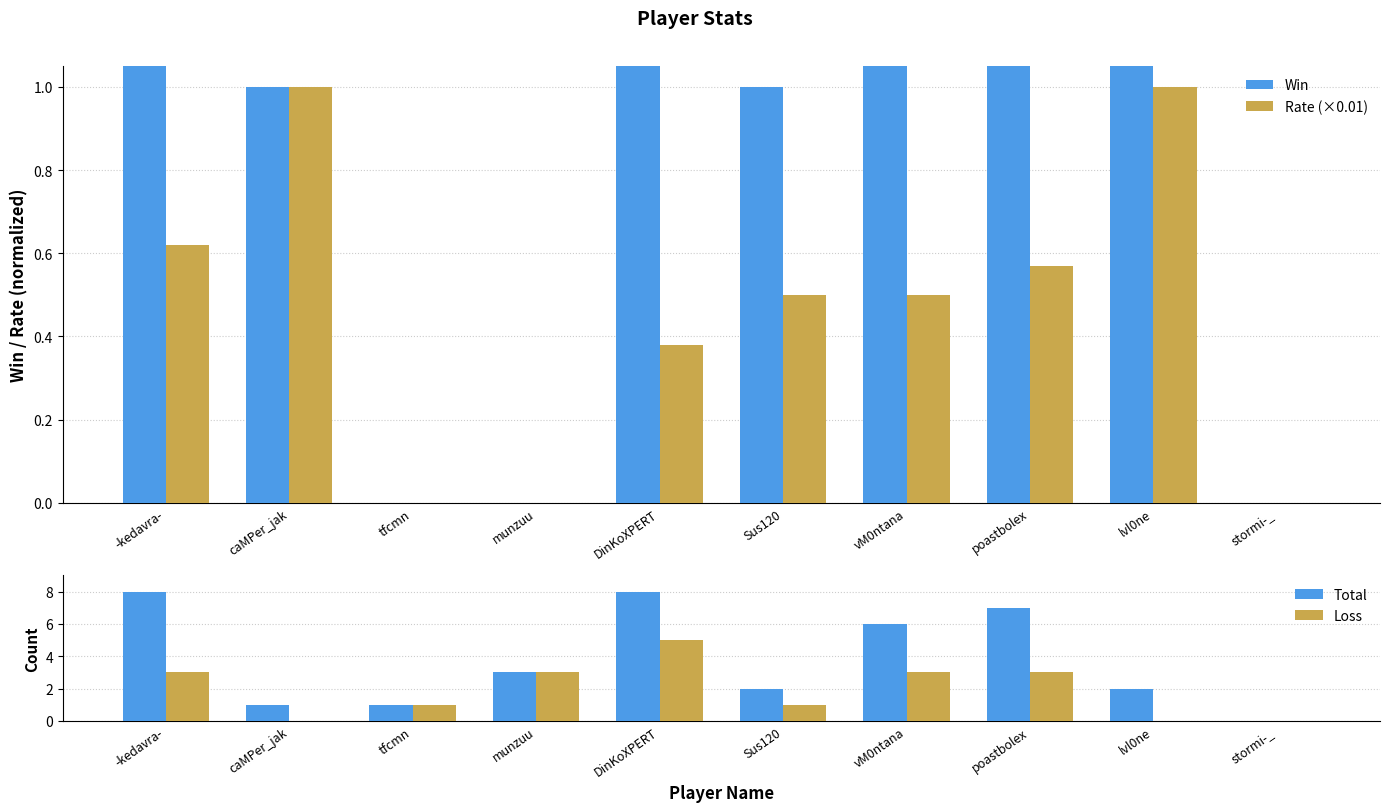

What are all the series names shown in the legend?

Win, Rate (×0.01), Total, Loss